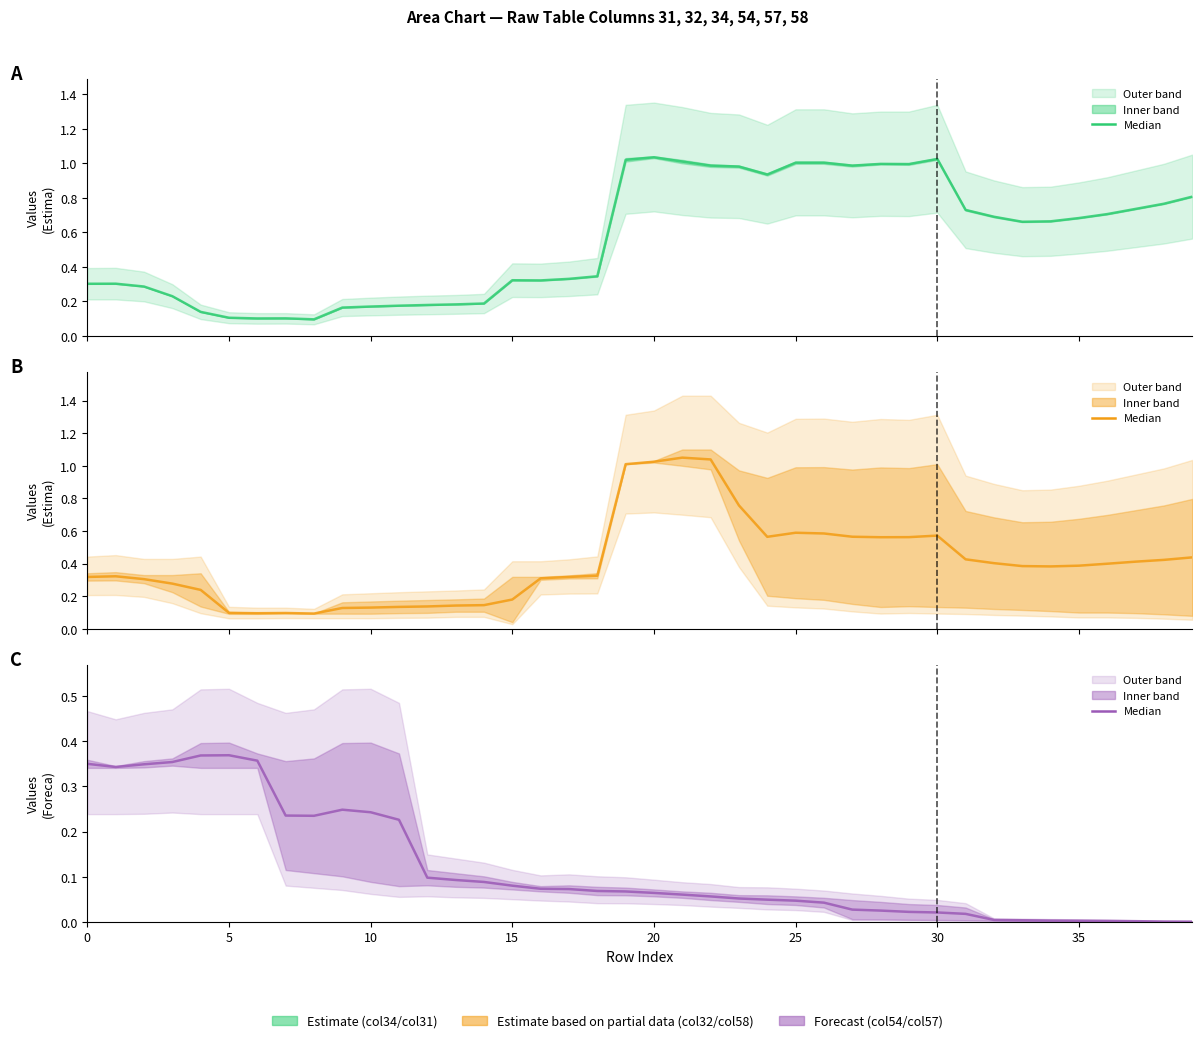

Reading left to right, transcribe all the data shown in this chart.

Estimate (col34/col31) (mid): 0.3	0.3	0.3	0.2	0.1	0.1	0.1	0.1	0.1	0.2	0.2	0.2	0.2	0.2	0.2	0.3	0.3	0.3	0.3	1.0	1.0	1.0	1.0	1.0	0.9	1.0	1.0	1.0	1.0	1.0	1.0	0.7	0.7	0.7	0.7	0.7	0.7	0.7	0.8	0.8
Estimate partial (col32/col58) (mid): 0.3	0.3	0.3	0.3	0.2	0.1	0.1	0.1	0.1	0.1	0.1	0.1	0.1	0.1	0.1	0.2	0.3	0.3	0.3	1.0	1.0	1.1	1.0	0.8	0.6	0.6	0.6	0.6	0.6	0.6	0.6	0.4	0.4	0.4	0.4	0.4	0.4	0.4	0.4	0.4
Forecast (col54/col57) (mid): 0.3	0.3	0.3	0.4	0.4	0.4	0.4	0.2	0.2	0.2	0.2	0.2	0.1	0.1	0.1	0.1	0.1	0.1	0.1	0.1	0.1	0.1	0.1	0.1	0.0	0.0	0.0	0.0	0.0	0.0	0.0	0.0	0.0	0.0	0.0	0.0	0.0	0.0	0.0	0.0